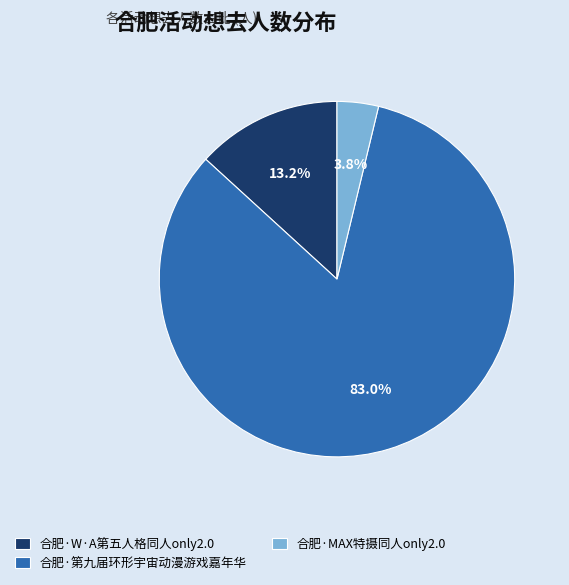

What percentage do 合肥·第九届环形宇宙动漫游戏嘉年华 and 合肥·MAX特摄同人only2.0 together represent?

86.8%